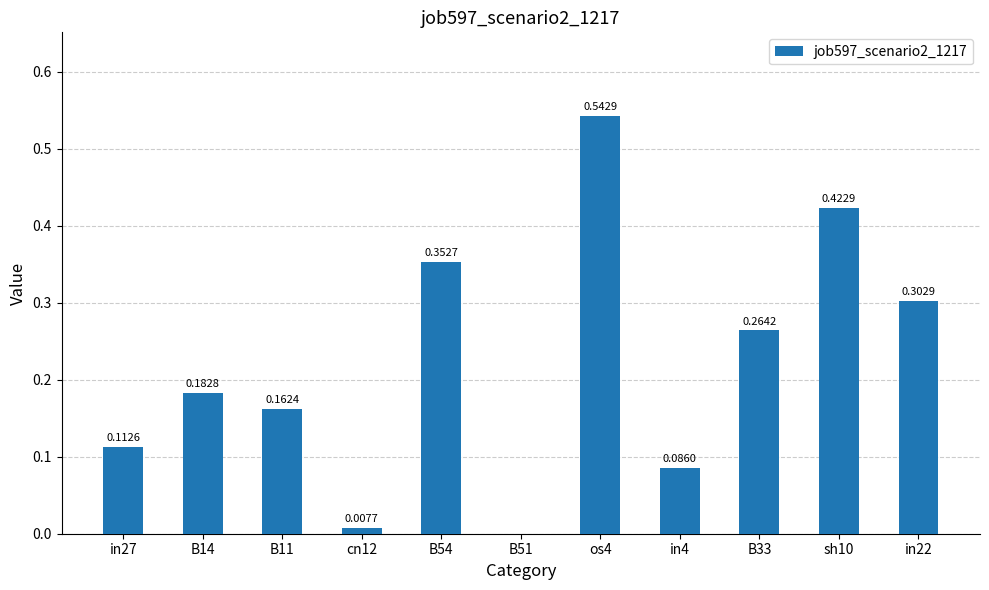

What is the change in value from in27 to sh10?

+0.3